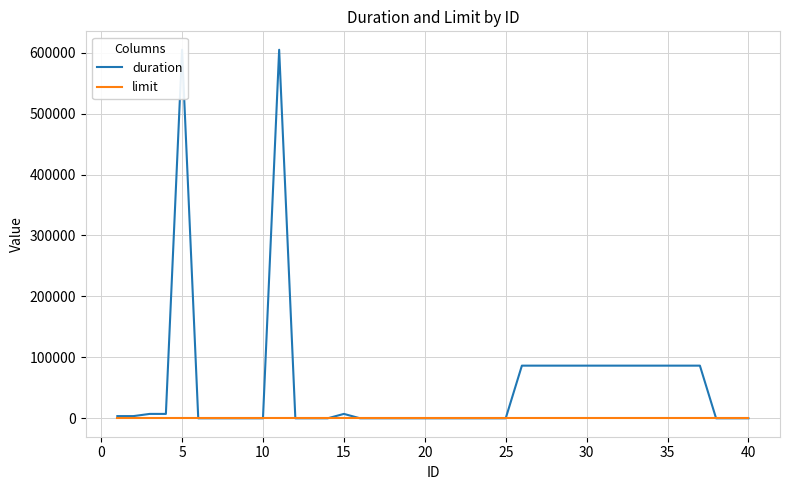

What is the value of the limit point at the 37th from the left?

1